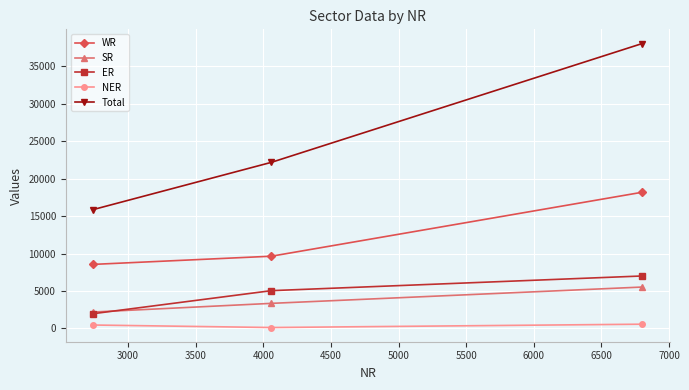

How many lines are shown in the chart?

5